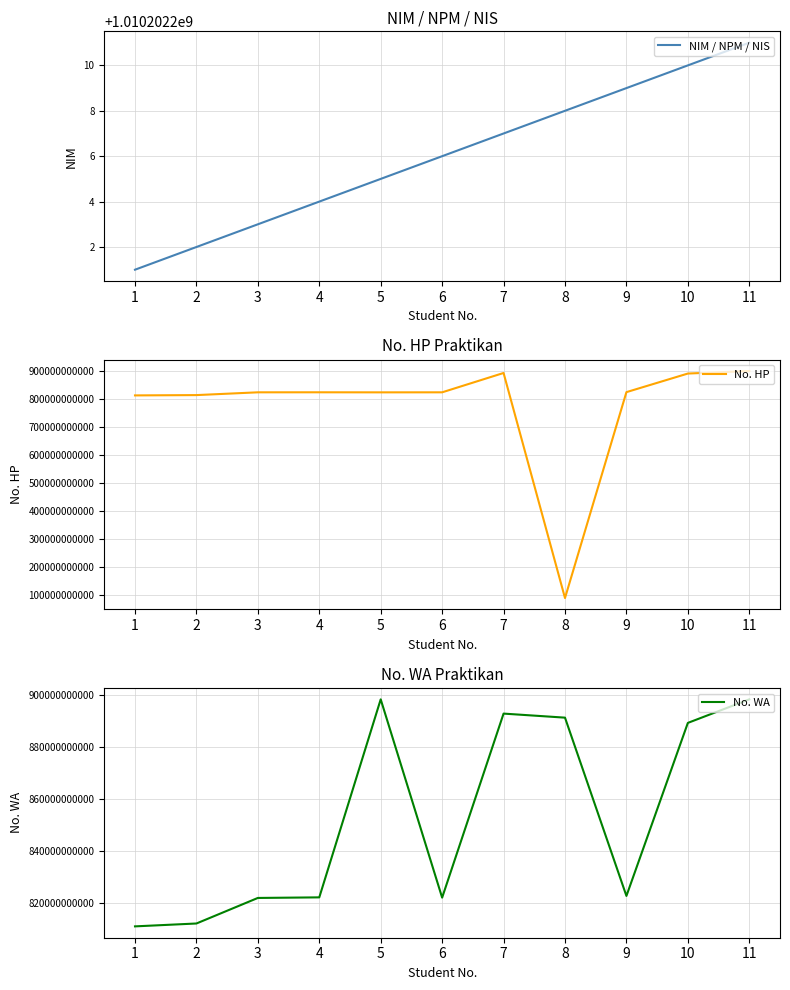

Read the NIM / NPM / NIS value at 2, to the nearest 5.

1010202200